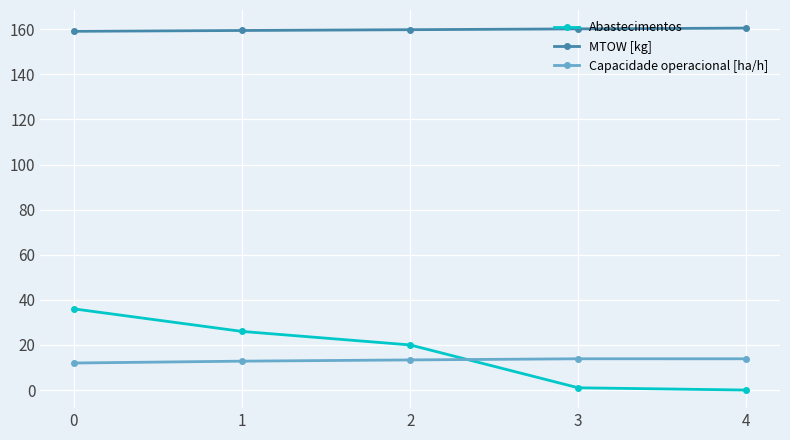

What is the value of the Abastecimentos point at the 4th from the left?

1.0